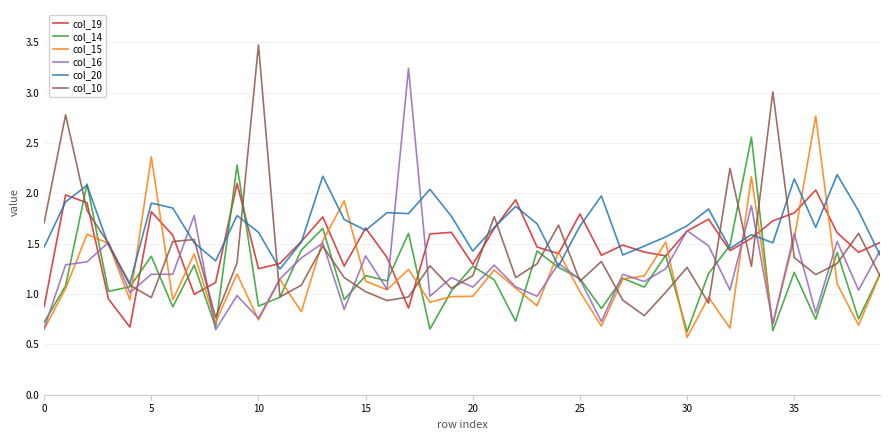

Which series has the largest total across all categories?

col_20